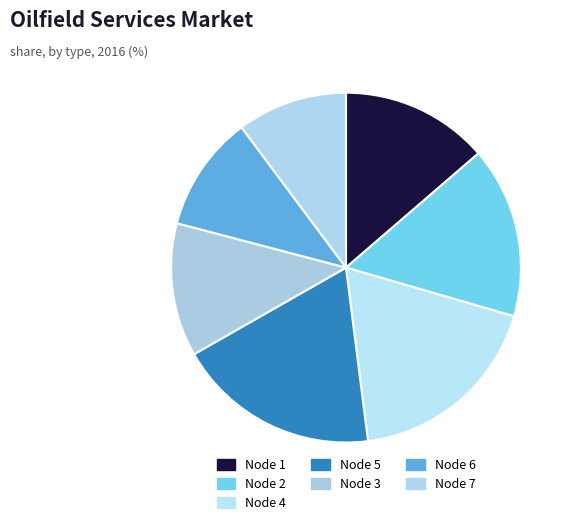

Count the number of slices in the pie.

7